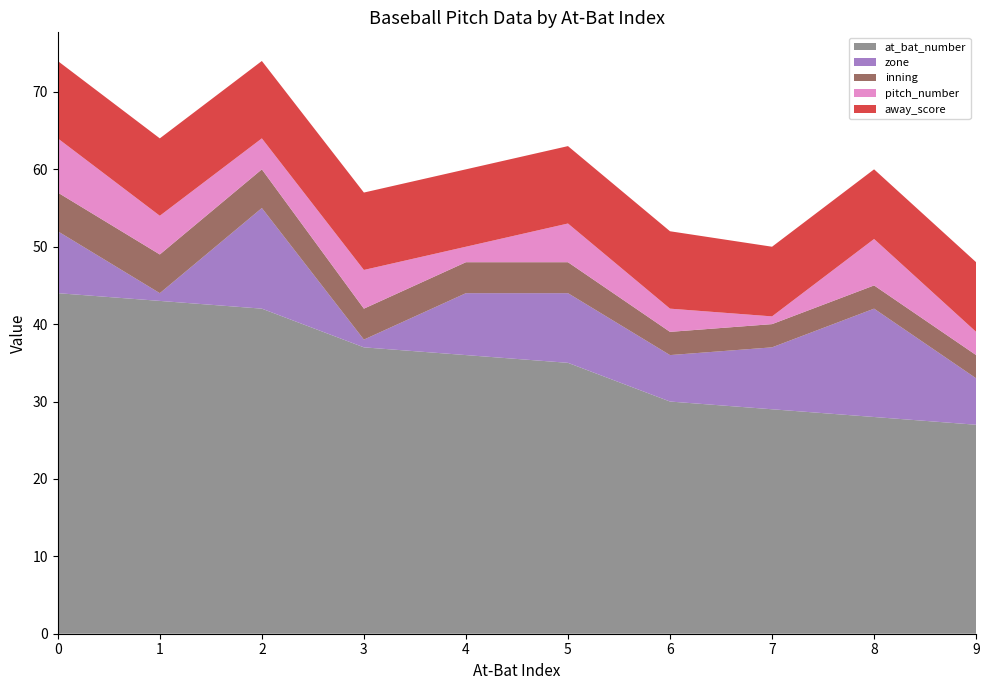

Reading right to left, extract all data points from this chart.

at_bat_number: 27	28	29	30	35	36	37	42	43	44
zone: 6	14	8	6	9	8	1	13	1	8
inning: 3	3	3	3	4	4	4	5	5	5
pitch_number: 3	6	1	3	5	2	5	4	5	7
away_score: 9	9	9	10	10	10	10	10	10	10